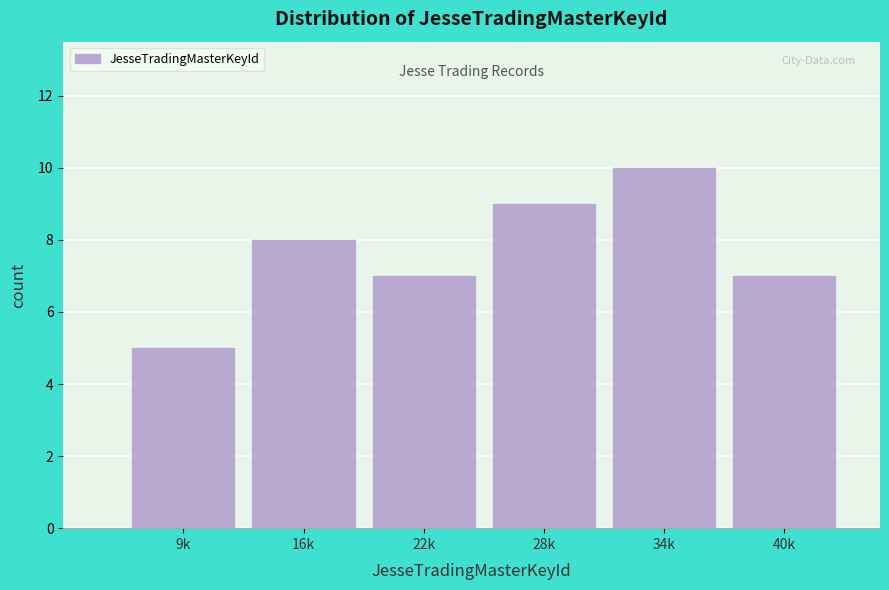

Reading right to left, transcribe all the data shown in this chart.

40k=7	34k=10	28k=9	22k=7	16k=8	9k=5